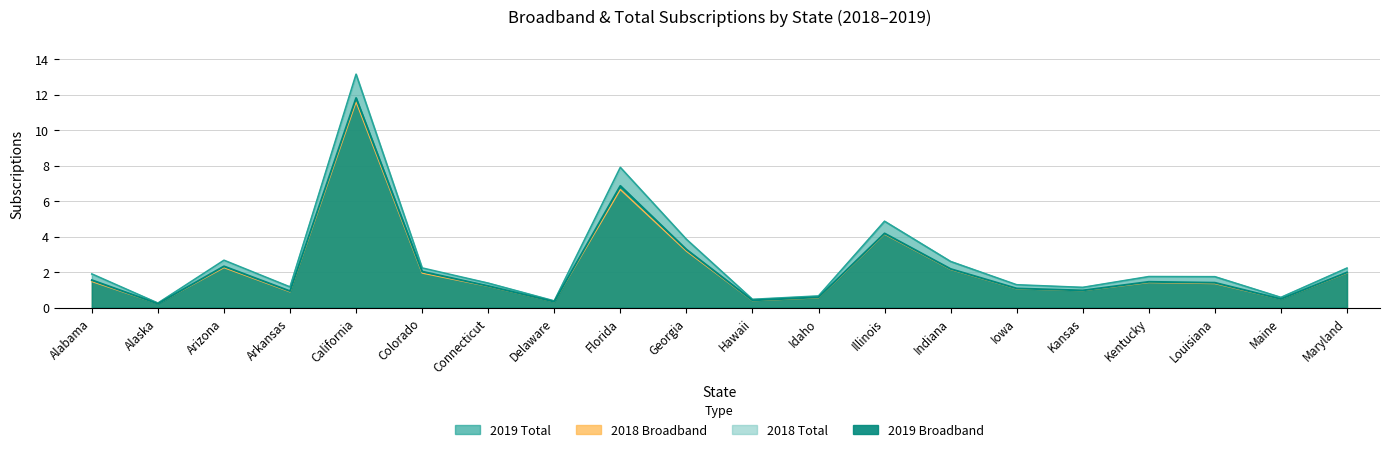

Count the number of categories in the chart.

20